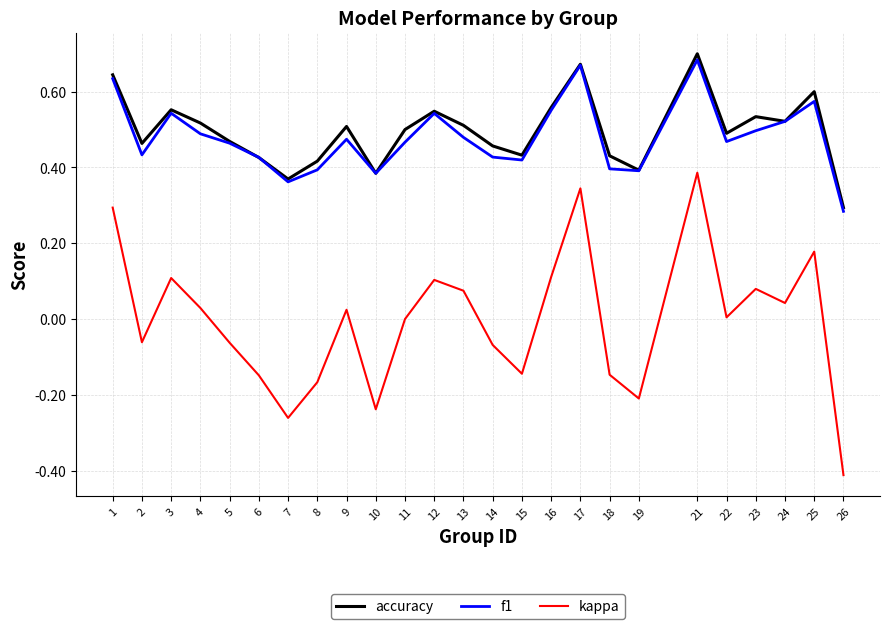

The value of f1 at 23 is 0.5. True or false?

True